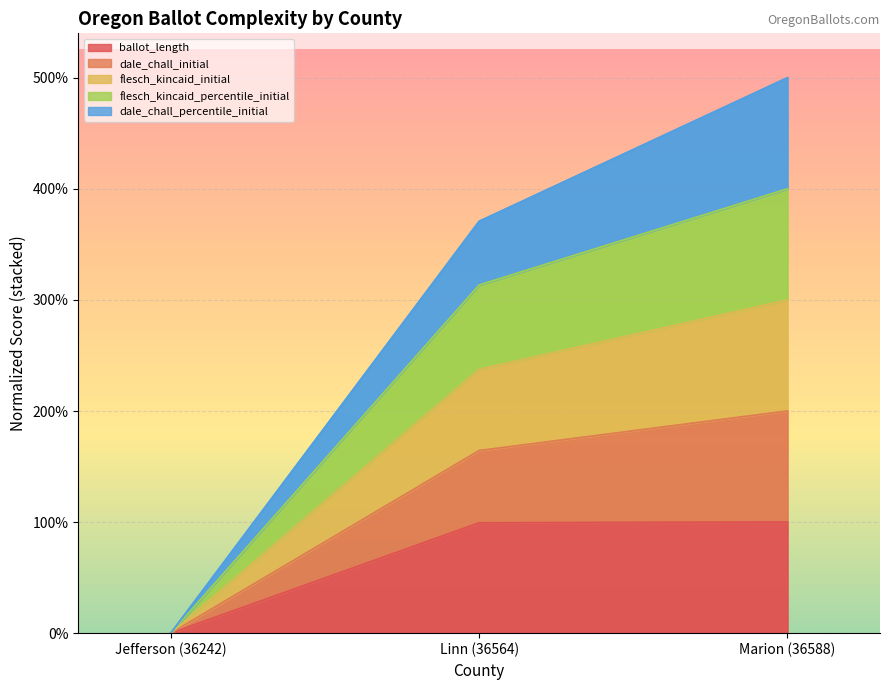

Is the value of flesch_kincaid_percentile_initial at Marion (36588) greater than the value of flesch_kincaid_initial at Jefferson (36242)?

Yes